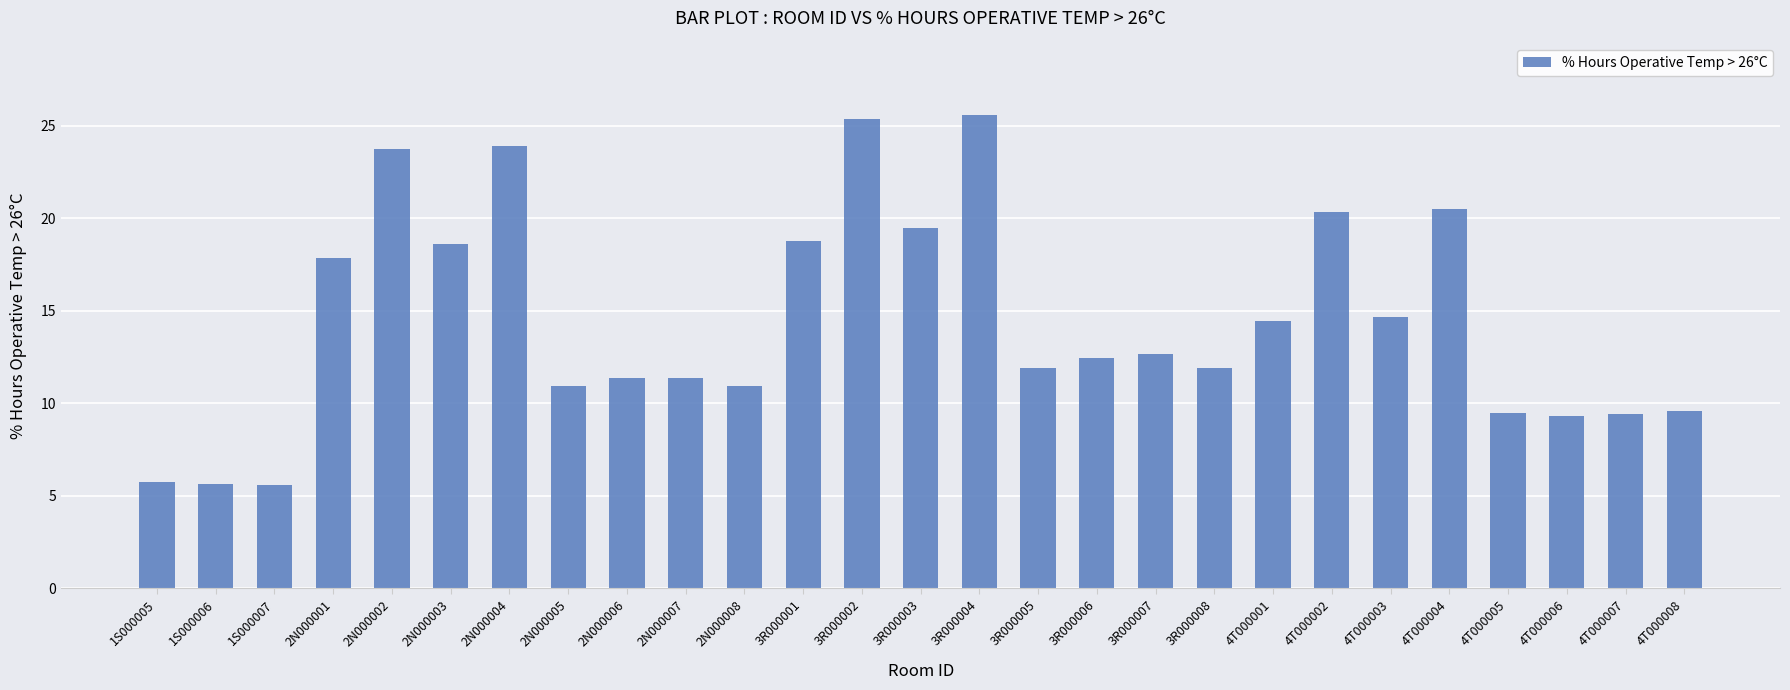

How many series are shown in this chart?

1